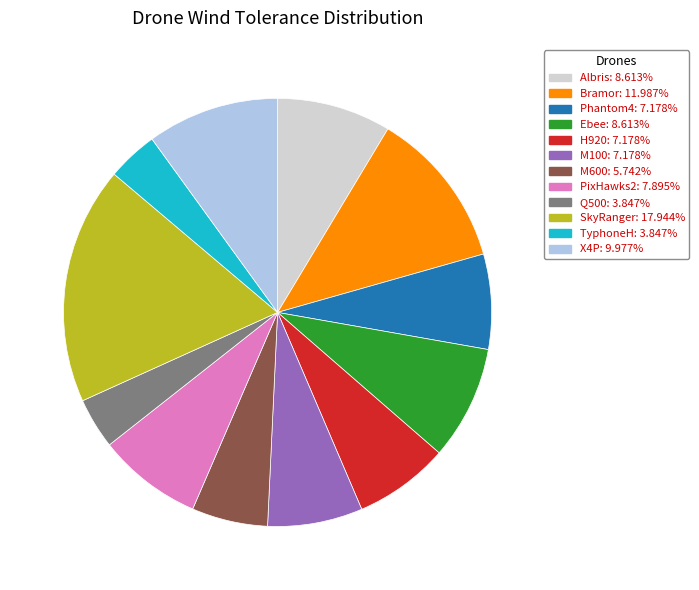

Count the number of slices in the pie.

12